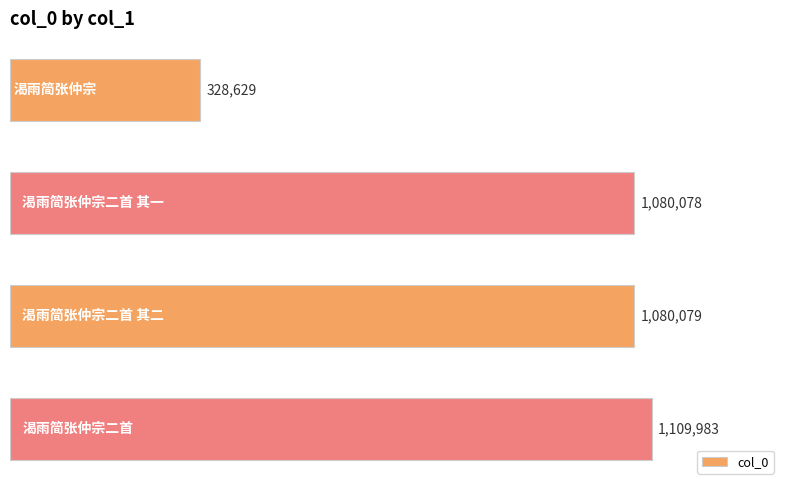

How many series are shown in this chart?

1